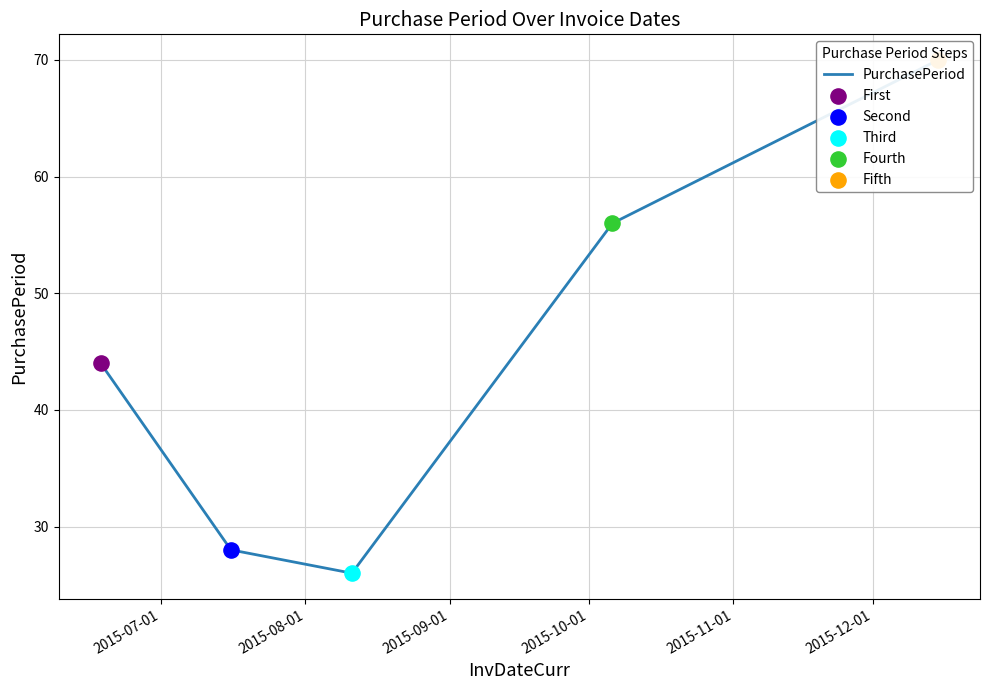

What is the change in value from 2015-07-01 to 2015-10-01?

+12